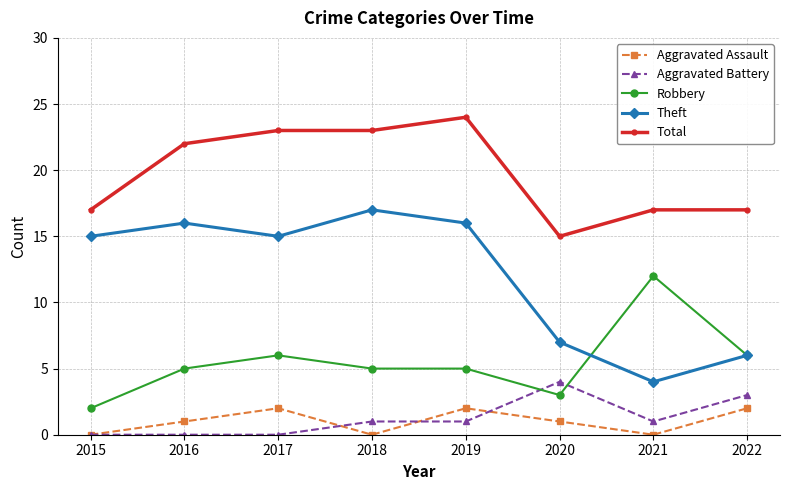

What are all the series names shown in the legend?

Aggravated Assault, Aggravated Battery, Robbery, Theft, Total